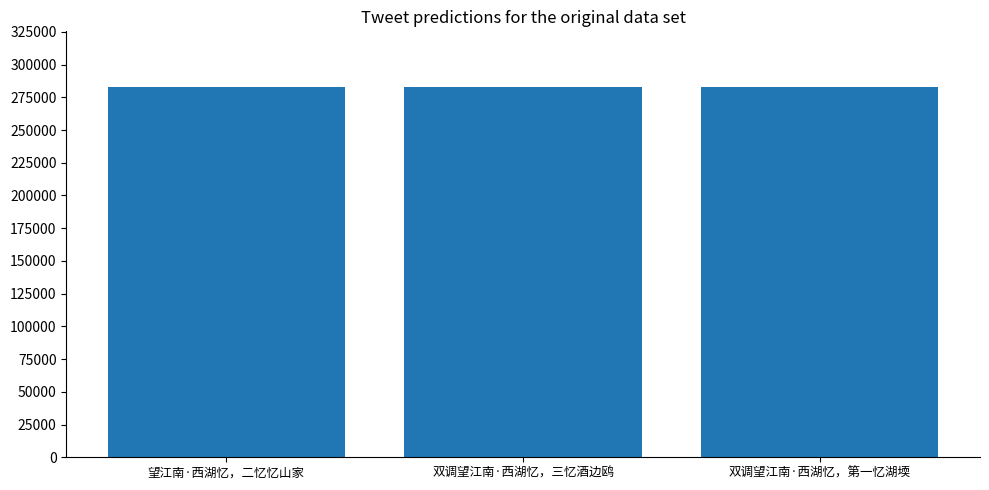

How many data points are less than 282974?

1